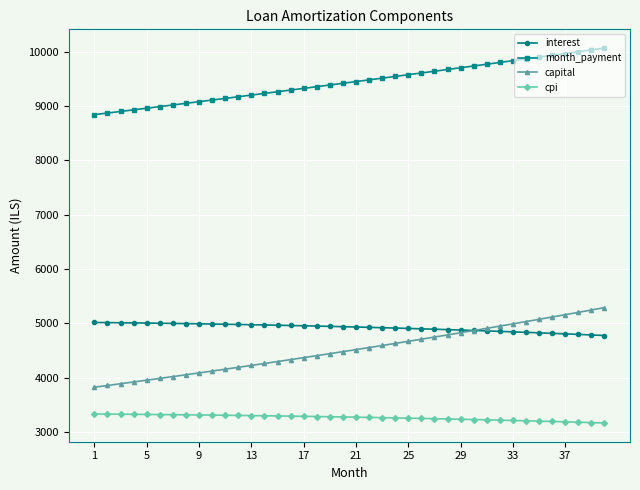

What is the value of the month_payment point at the 37th from the left?

9967.0